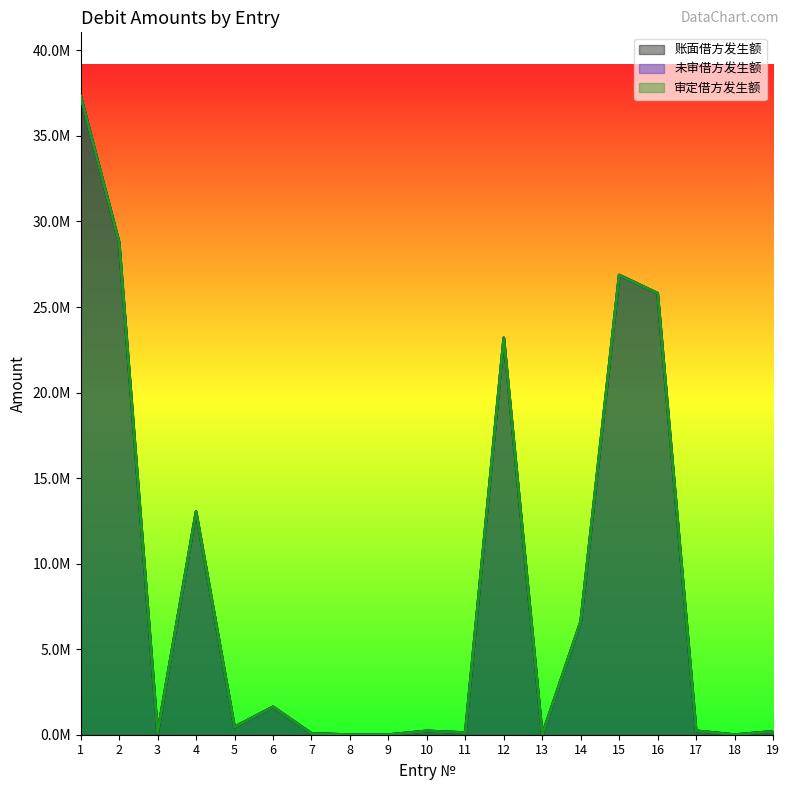

Rank the series by their maximum value, from highest to lowest.

账面借方发生额, 未审借方发生额, 审定借方发生额